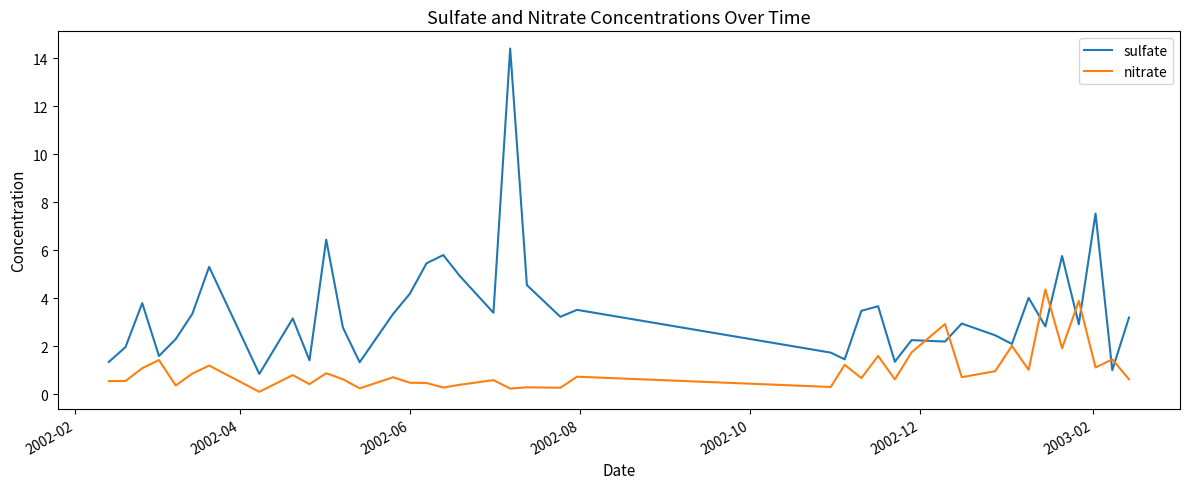

Which series has the largest range (max minus min)?

sulfate